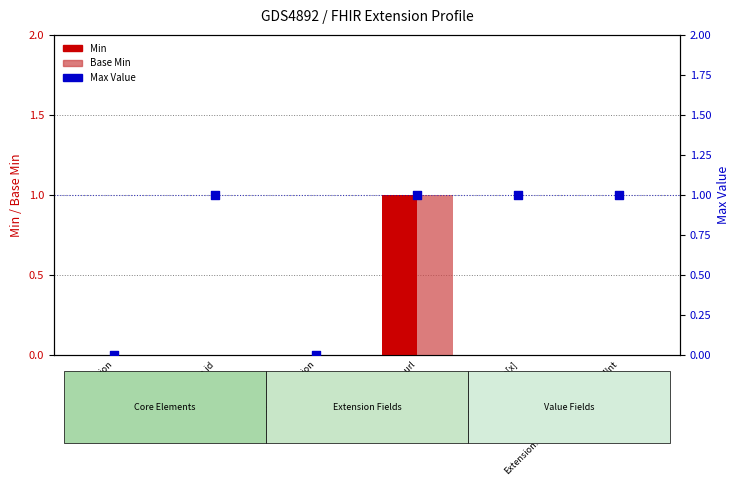

At which category is the sum across all series the highest?

Extension.url